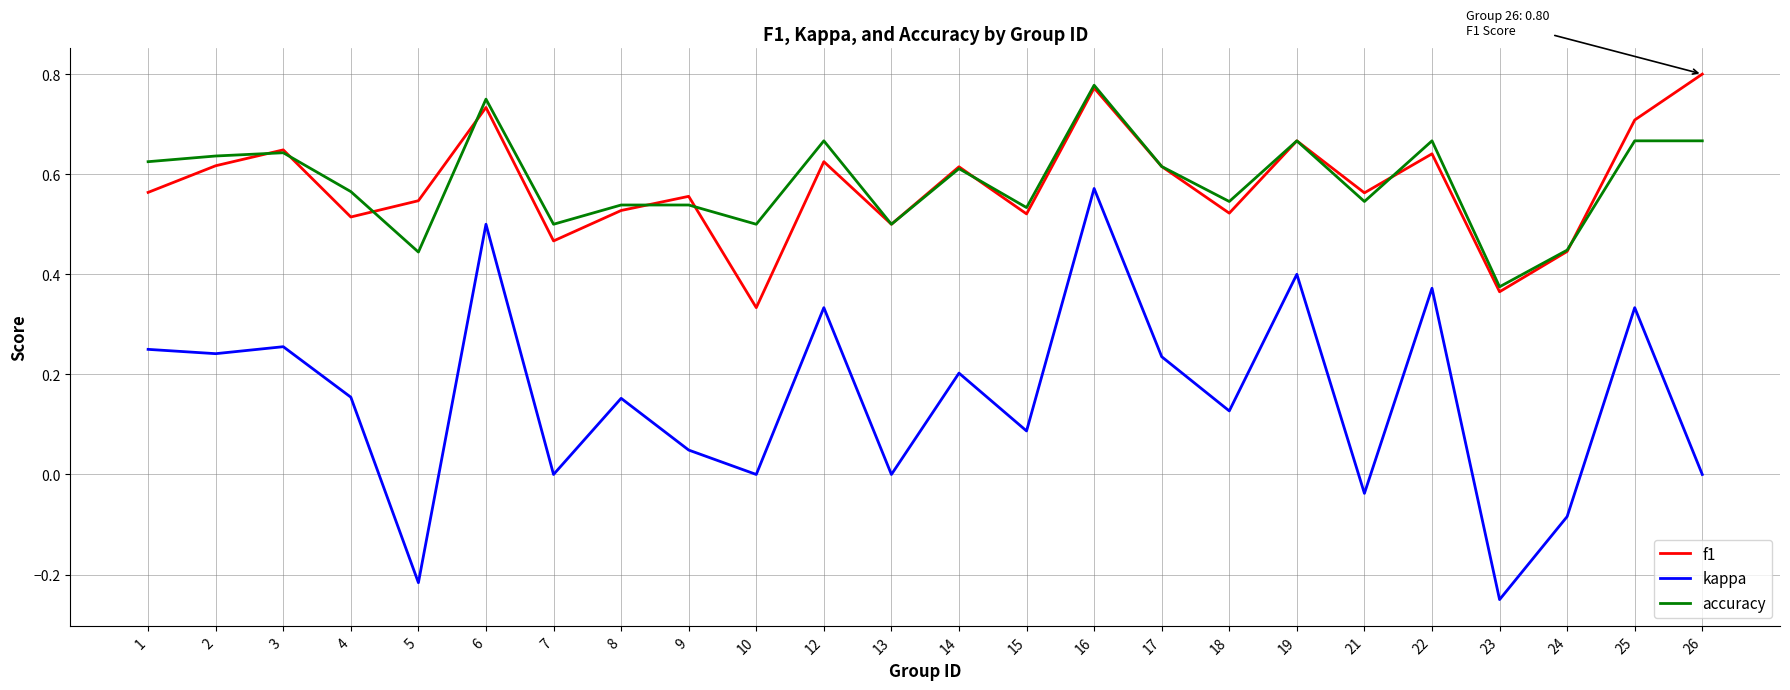

What is the sum of all accuracy values?

14.0